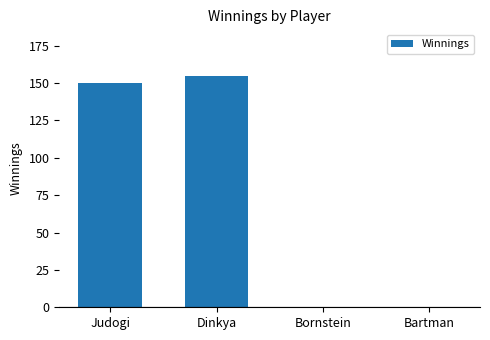

Count the number of data series in this chart.

1